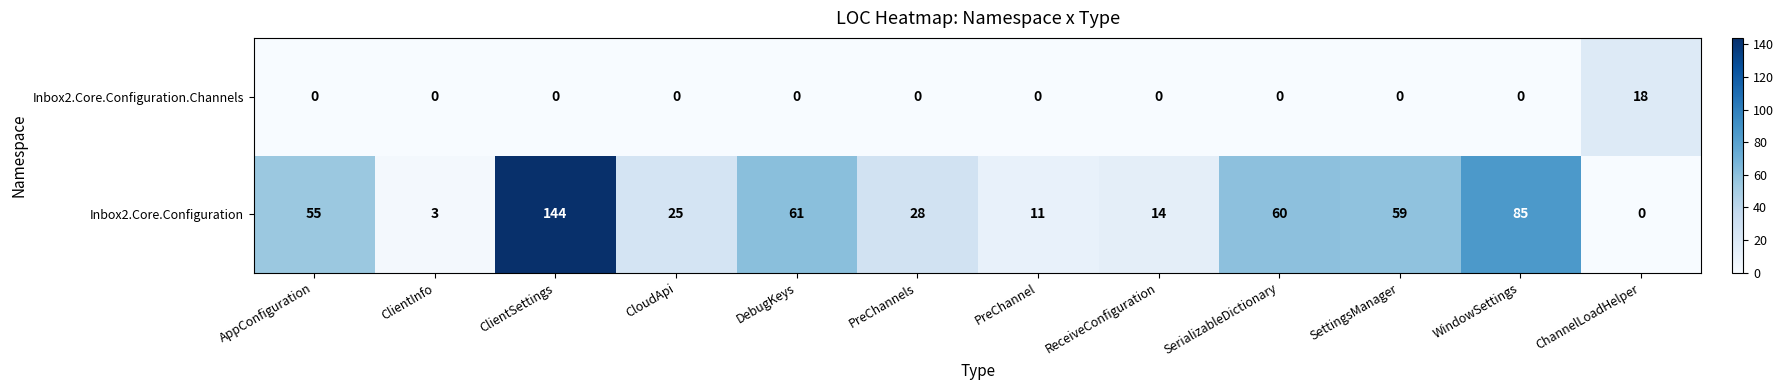

At which category is the sum across all series the highest?

ClientSettings